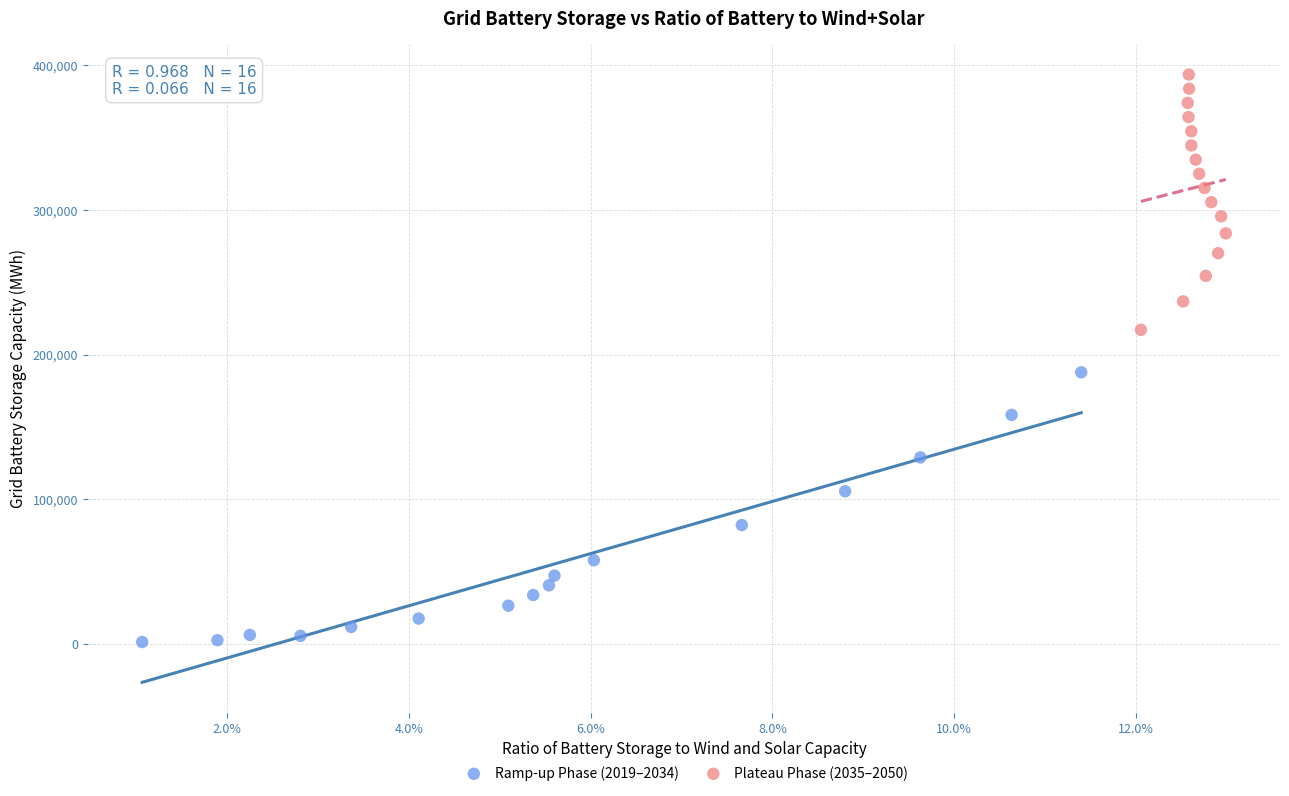

Which series contains the highest Y value?

Plateau Phase (2035–2050)